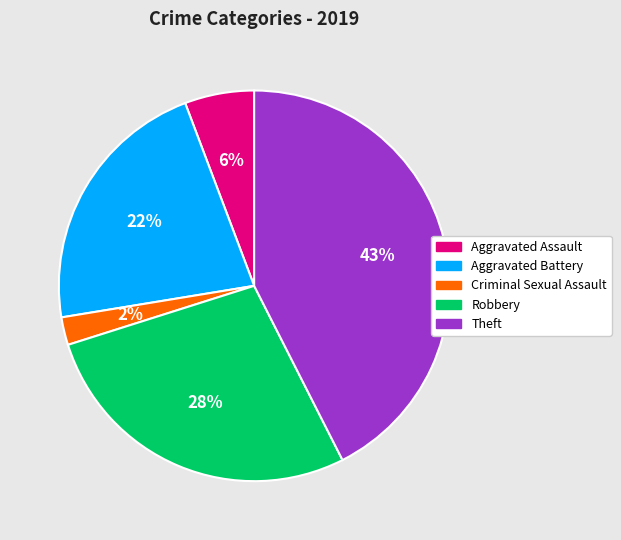

What percentage is the Robbery slice, to the nearest percent?

28%